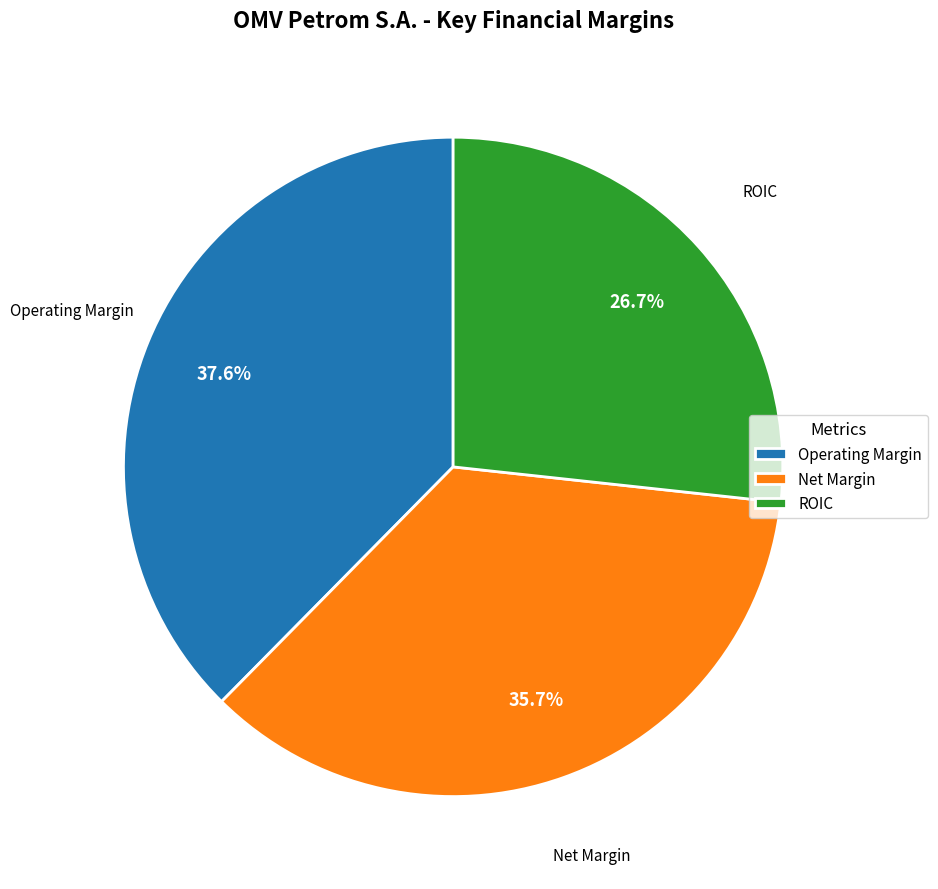

What is the smallest slice in the pie chart?

ROIC